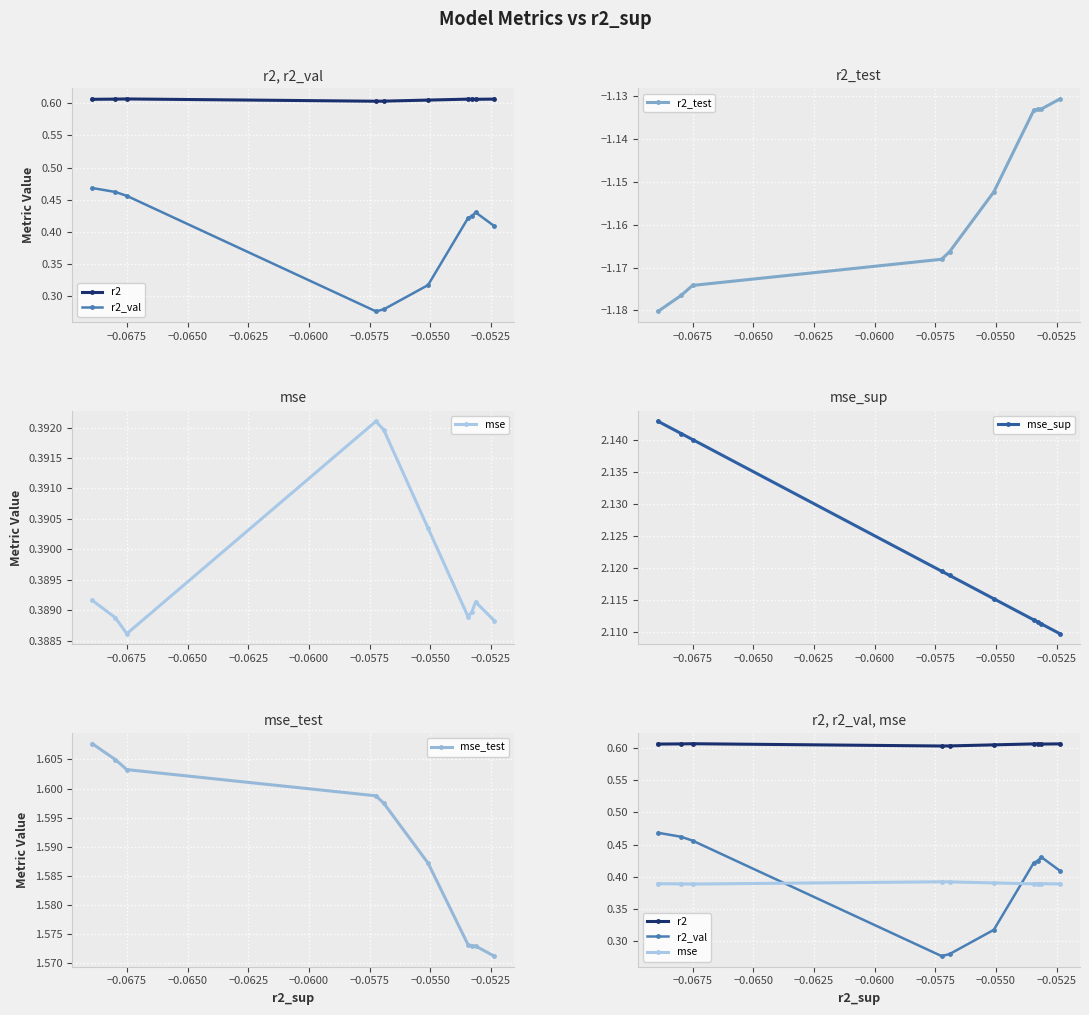

How many distinct data groups are displayed?

6